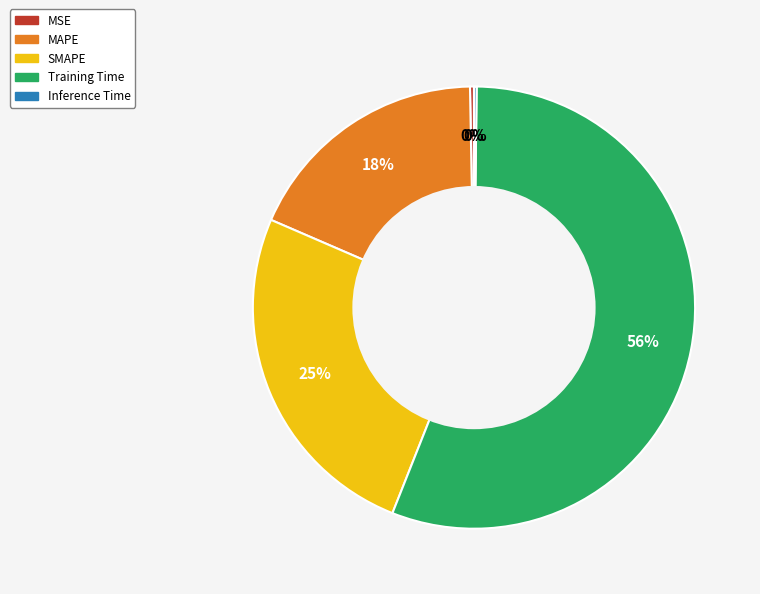

Is the sum of SMAPE and MAPE greater than half?

No